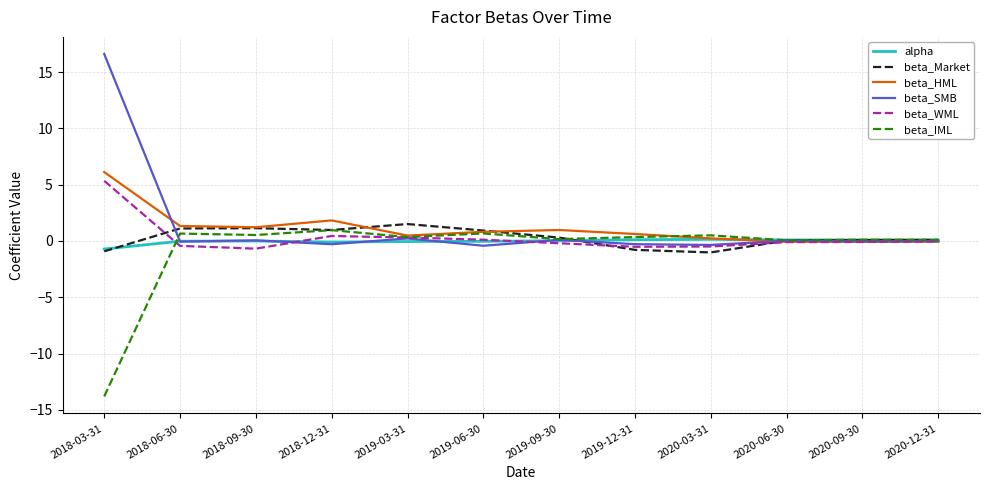

Is it true that alpha equals 0.1 at 2020-12-31?

True